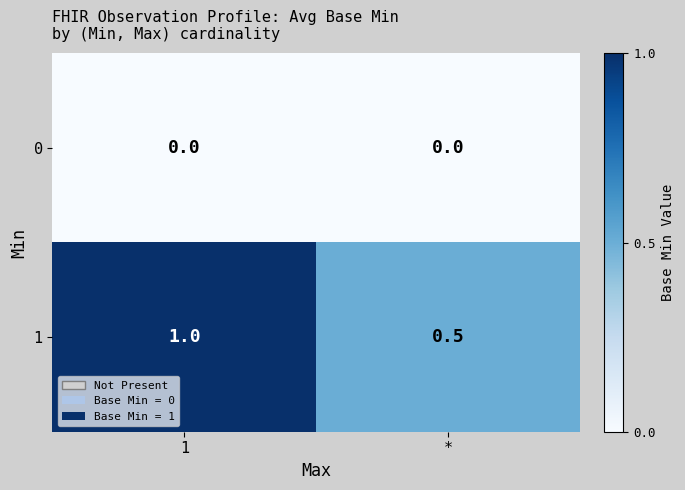

Which series has the largest range (max minus min)?

1